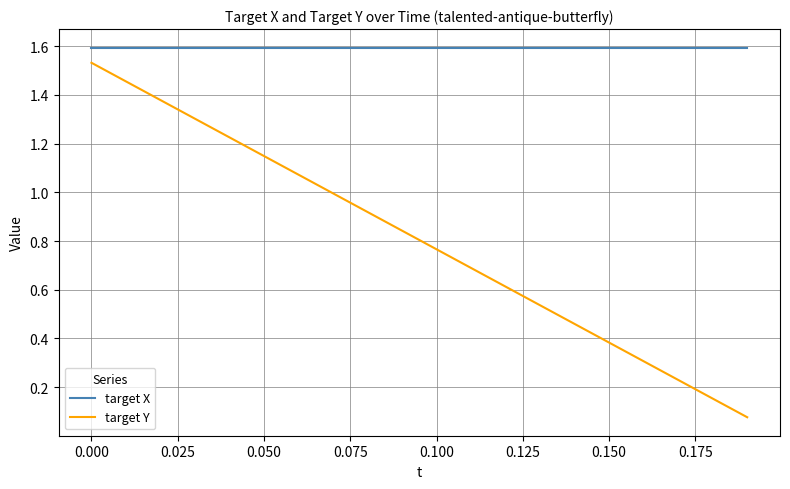

List the series in order of their overall mean, highest first.

target X, target Y